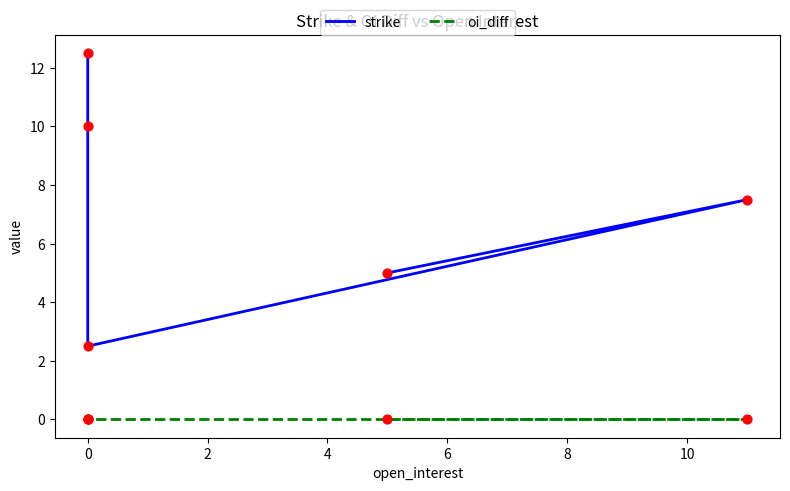

Is the value of oi_diff at 0 greater than the value of strike at 0?

No